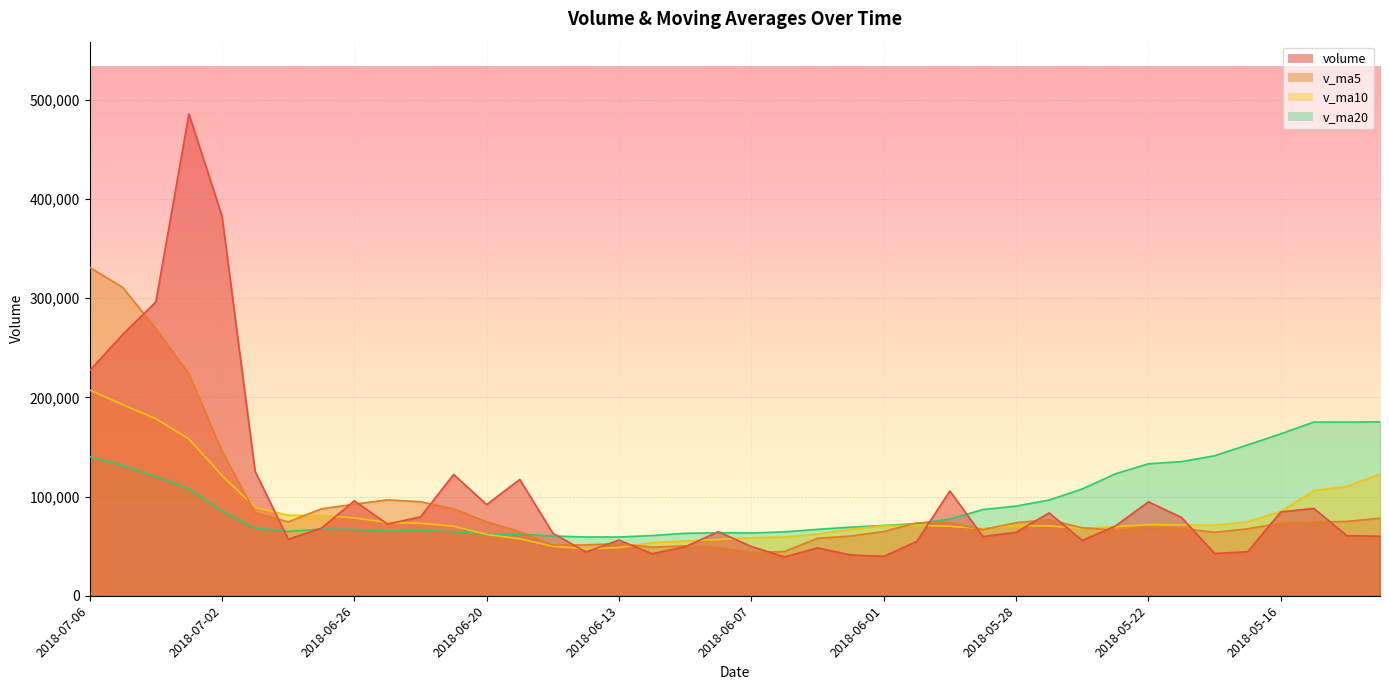

Between 2018-06-26 and 2018-06-01, which series saw the biggest shift?

volume